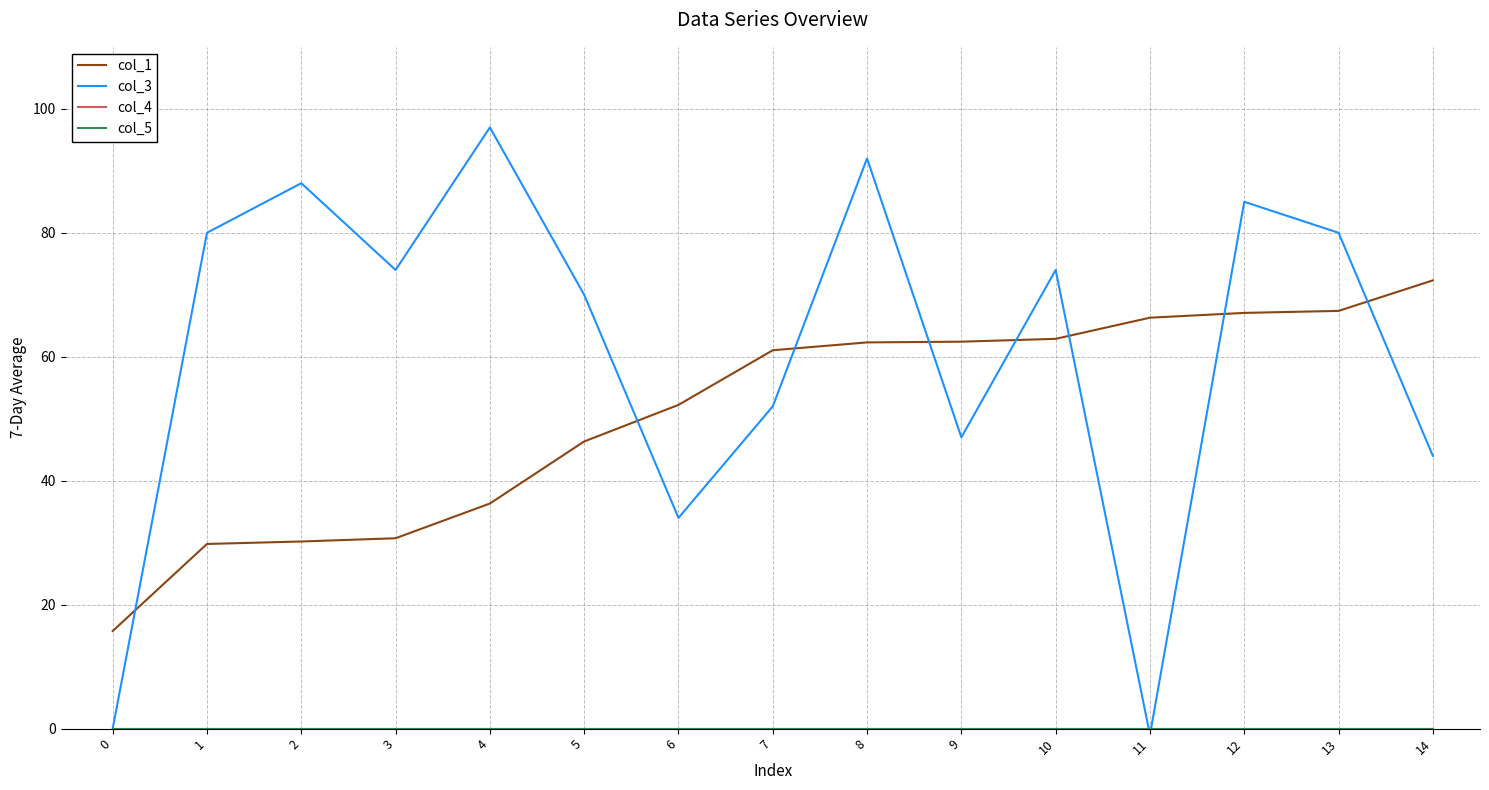

True or false: col_3 and col_5 cross at least once.

True